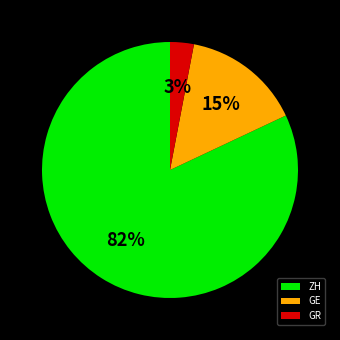

Is the sum of ZH and GR greater than half?

Yes